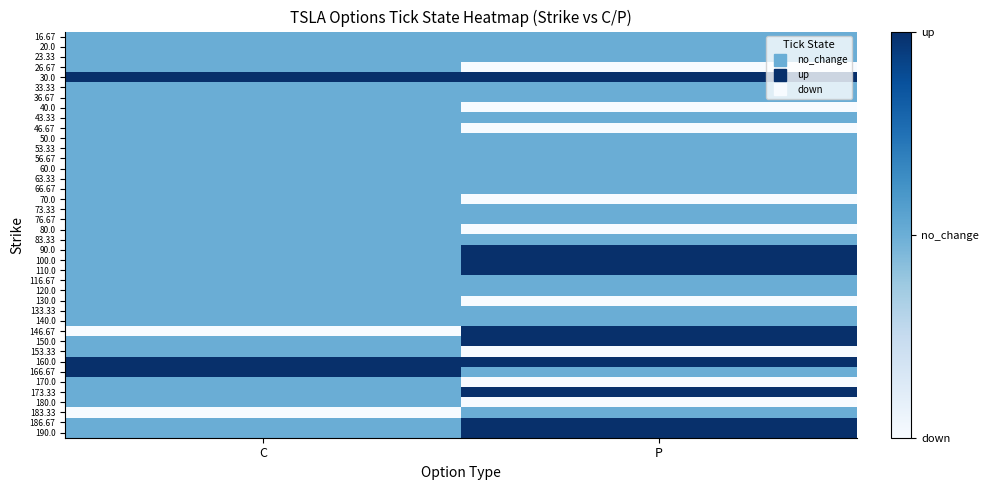

At which category is the sum across all series the highest?

C